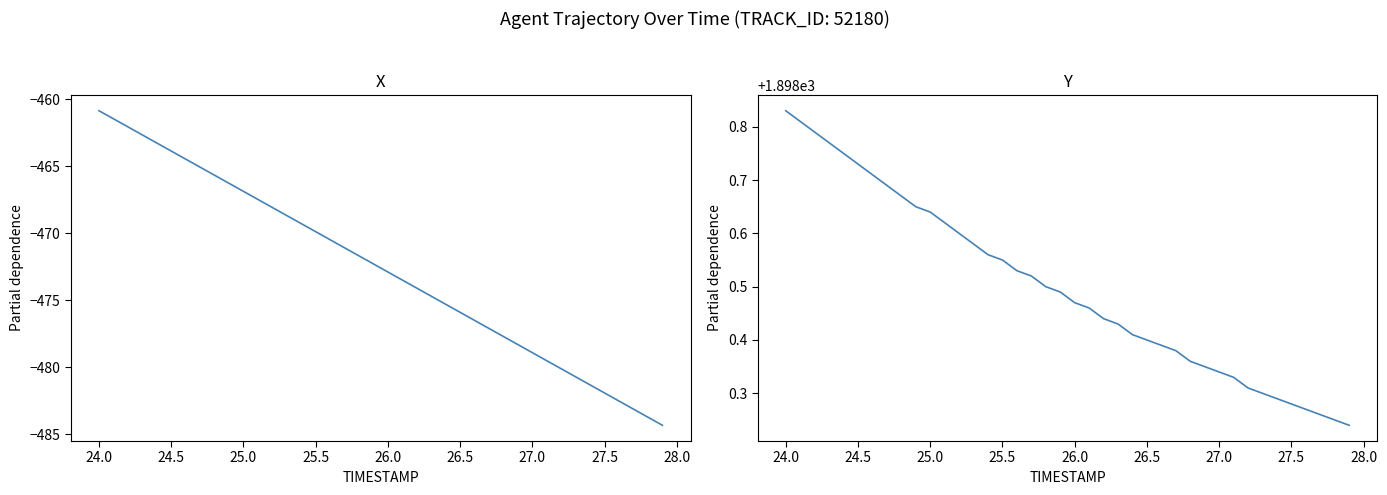

What is the average value of the Y series?

1898.5